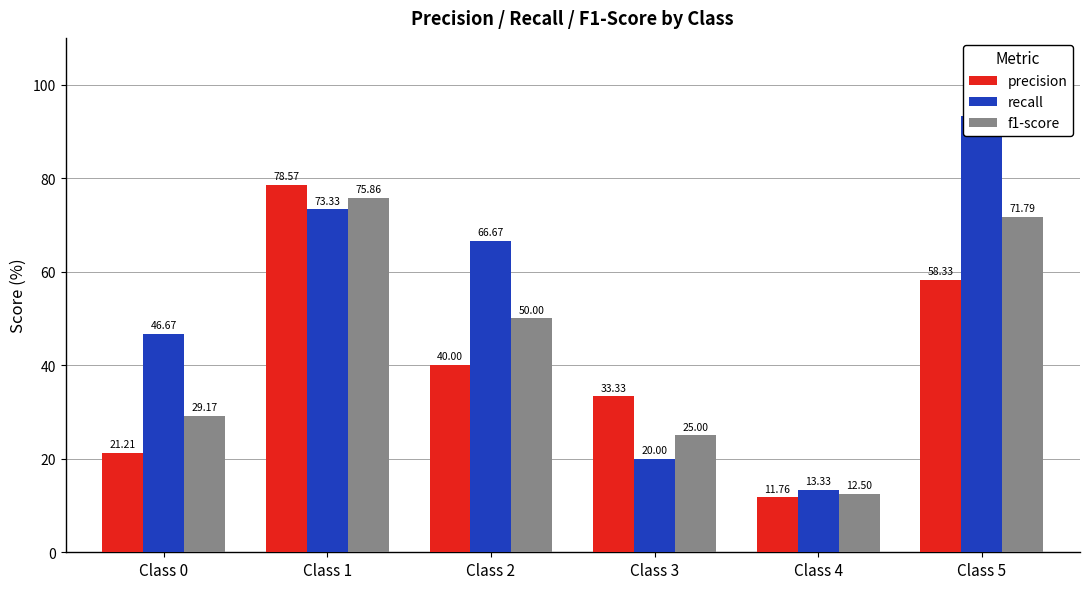

The f1-score series shows 33.4 at Class 2. True or false?

False